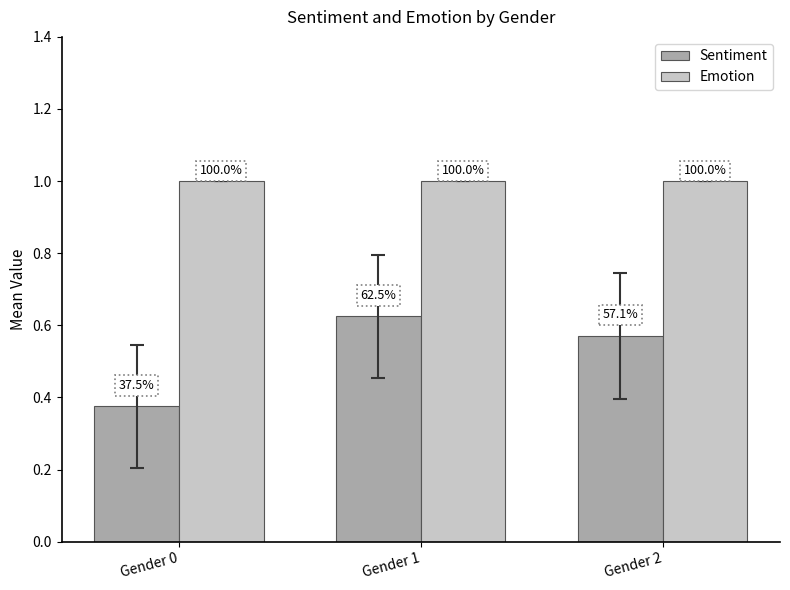

What is the value of the Emotion bar at the 2nd from the left?

1.0